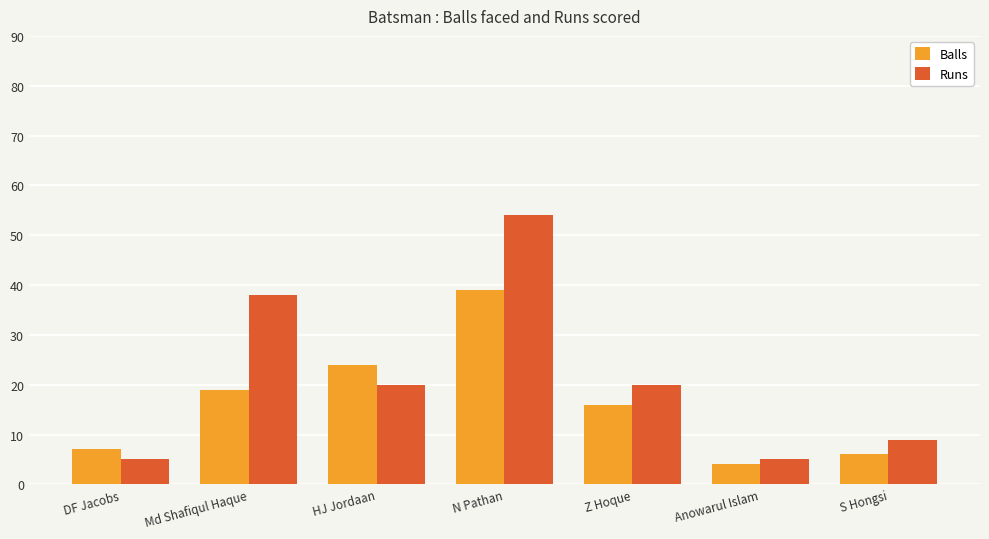

What is the sum of the Balls values at DF Jacobs and HJ Jordaan?

31